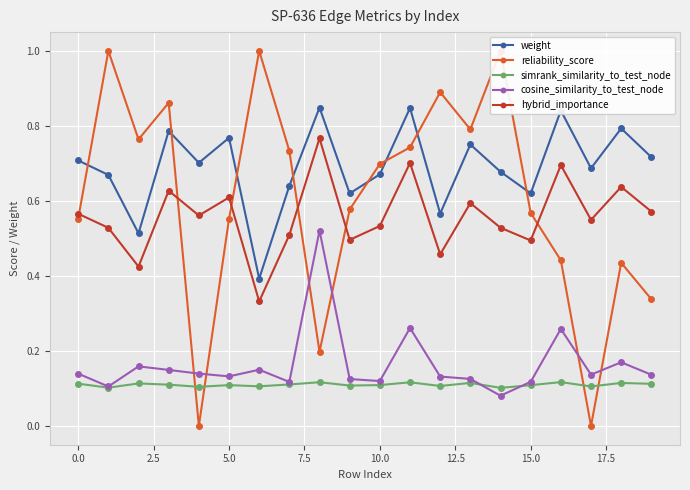

True or false: simrank_similarity_to_test_node has more than 0 interior local peaks.

True